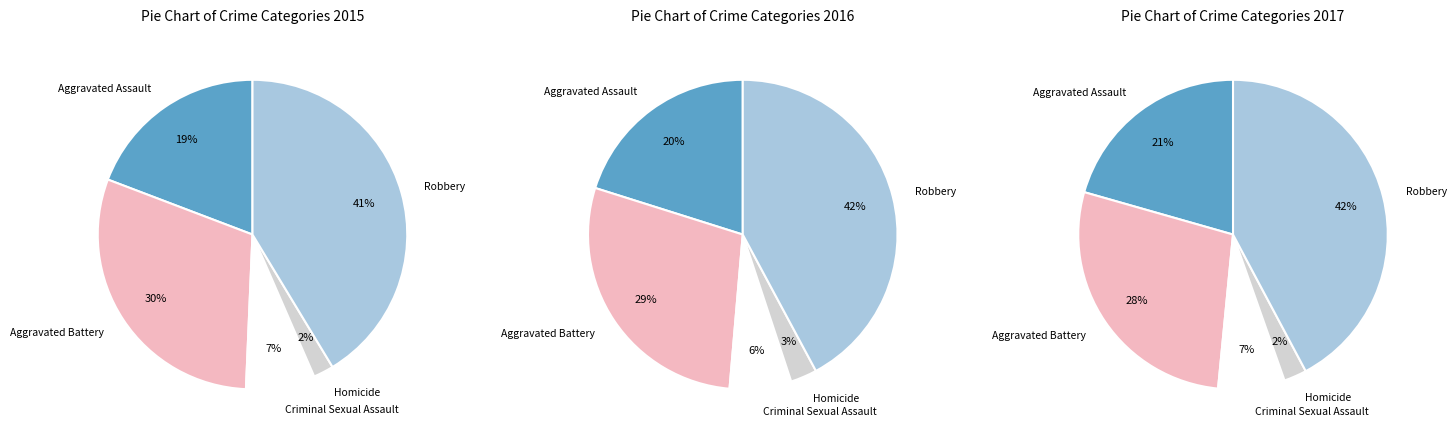

Is it true that Aggravated Assault is 19% of the pie?

True